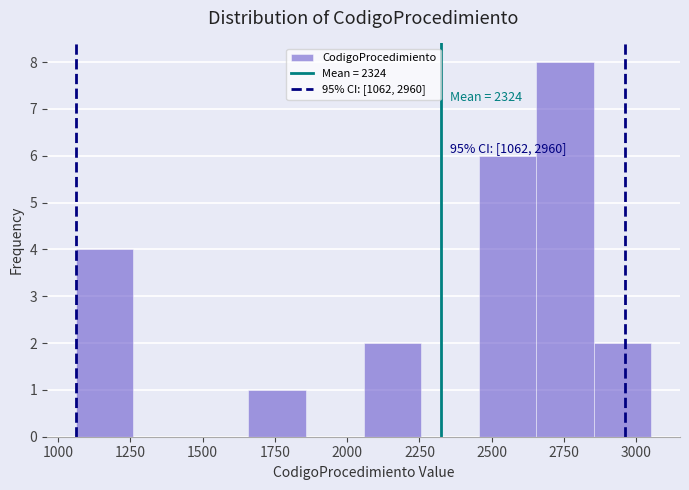

Around what value on the x-axis is the tallest bar? Give the approximate position of its centre, as read against the axis.

2750